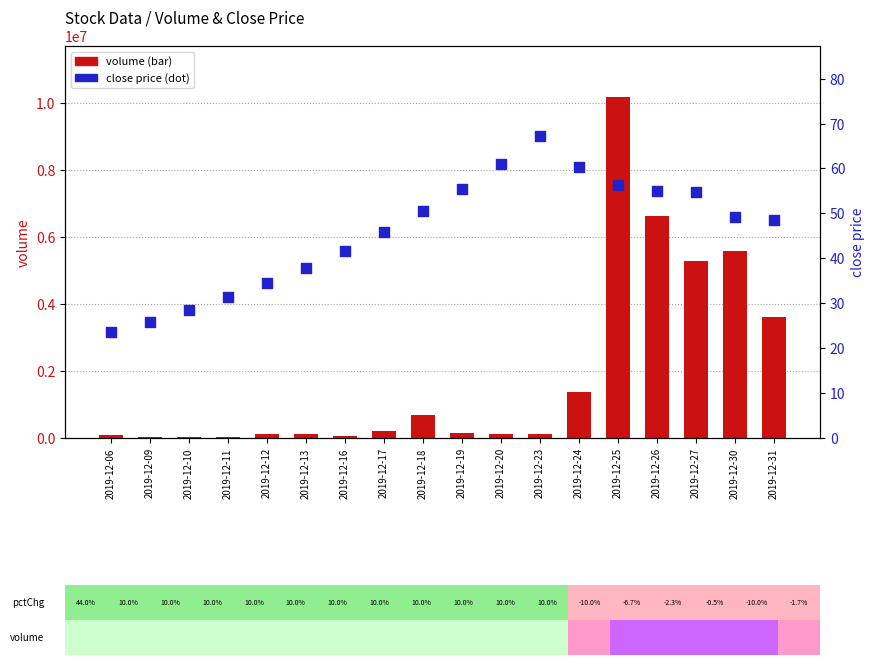

Is the value of volume at 2019-12-30 greater than the value of close at 2019-12-25?

Yes